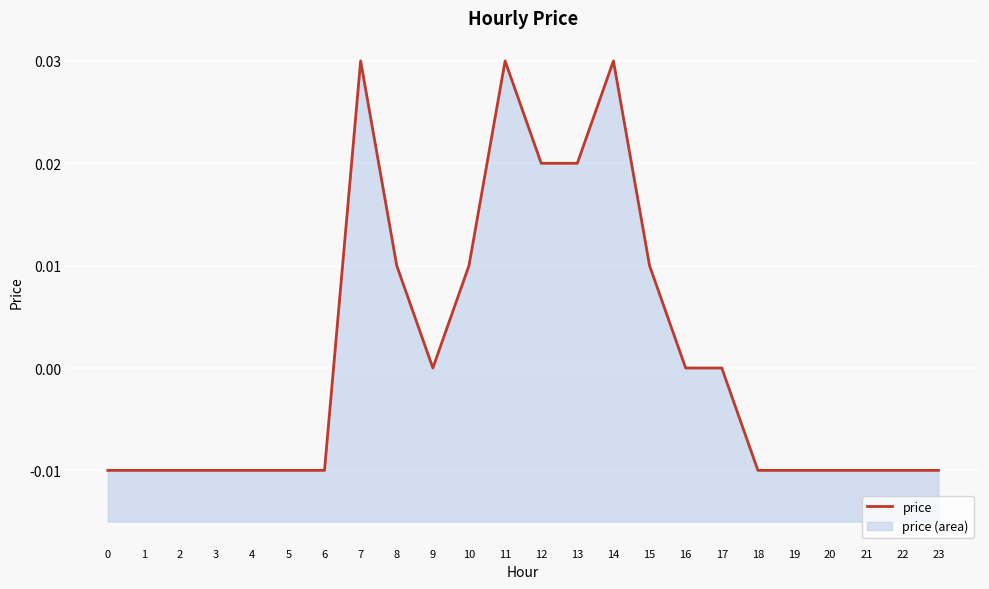

Which has a higher value, 18 or 4?

18